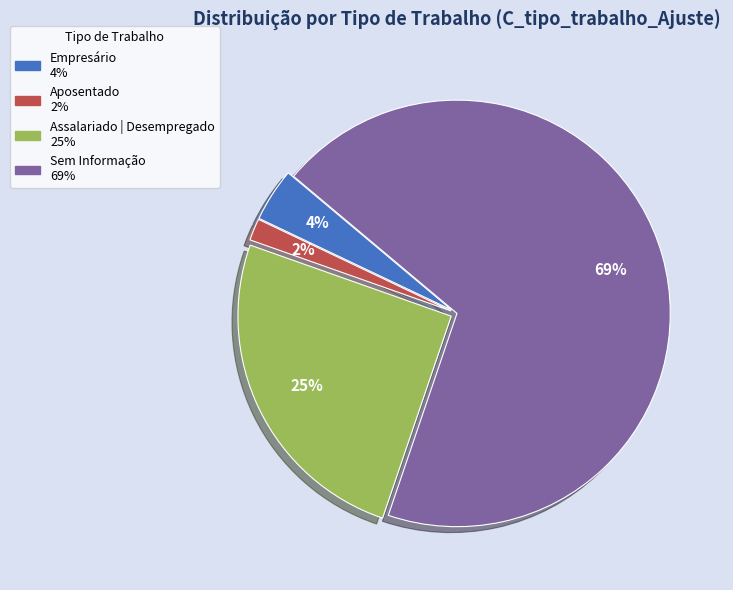

To the nearest percent, what is the difference between the largest and smallest slice percentages?

67%